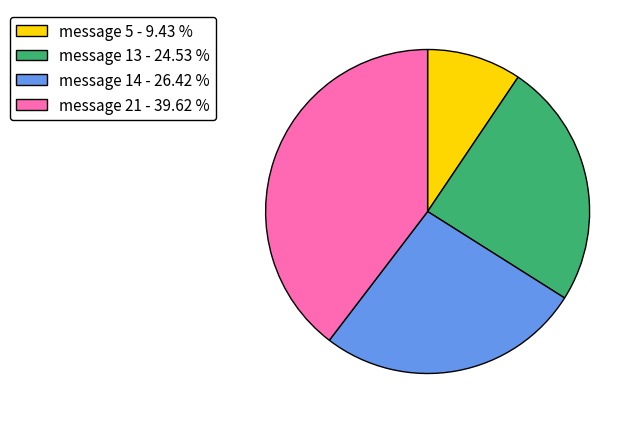

Do message 5 - 9.43 % and message 13 - 24.53 % together represent more than half of the pie?

No